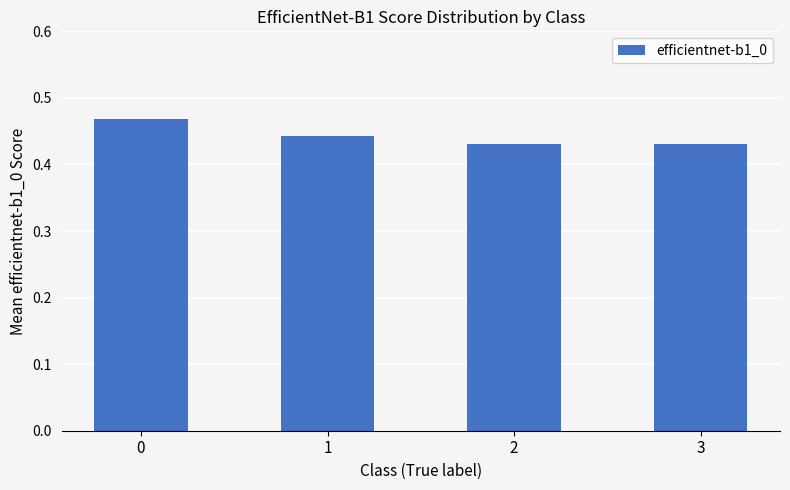

True or false: the data shows 0.6 at 1.

False